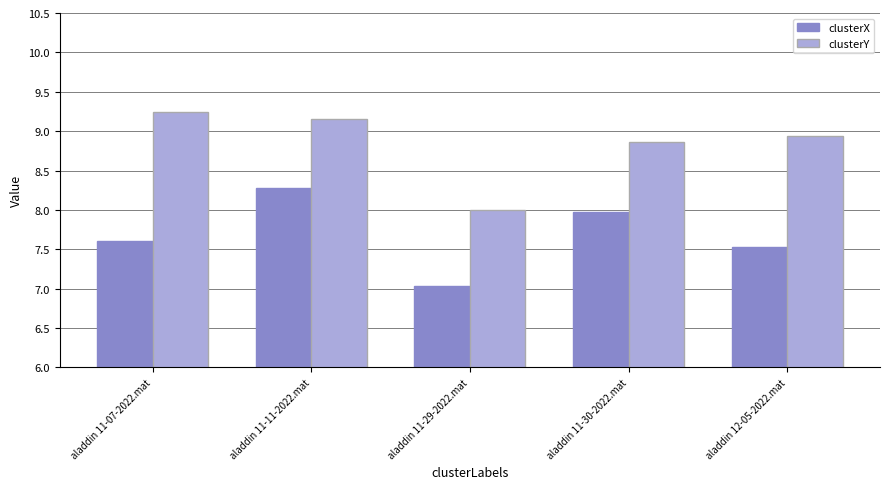

What is the average value of the clusterX series?

7.7